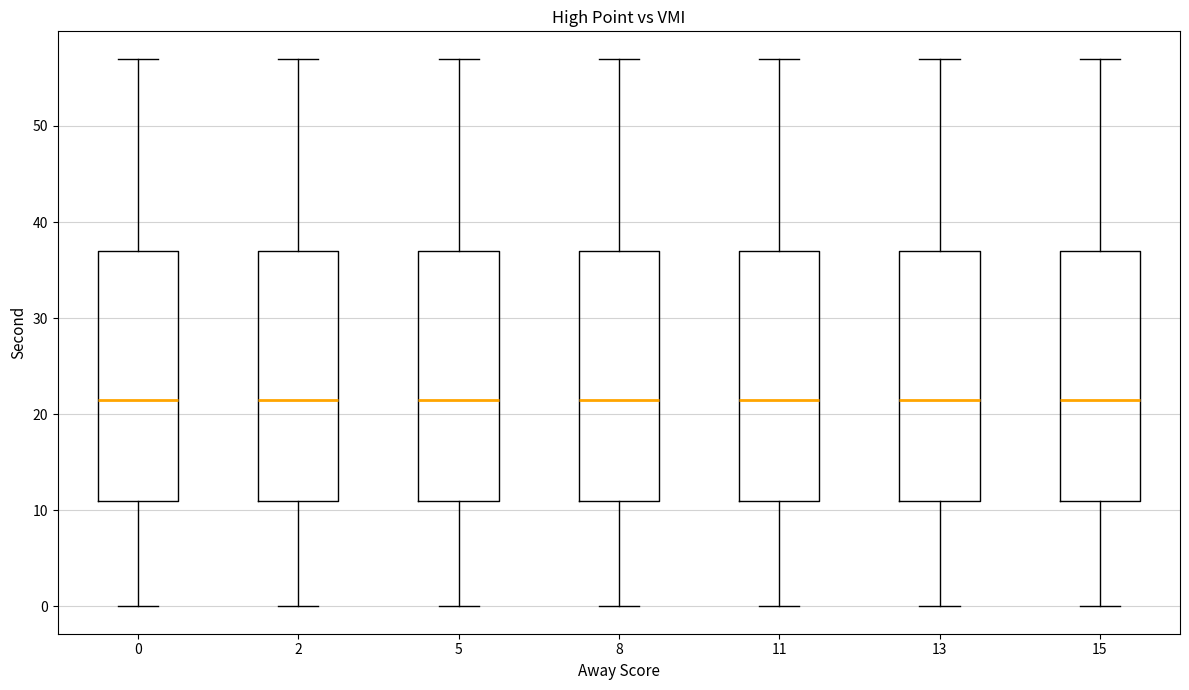

Reading left to right, read every box against the y-axis: the position of its median line, the range the box covers, and the ends of its whiskers. The values are not printed on the chart, so give them approximately, as read against the axis.

0: median 22, box 11 to 37, whiskers 0 to 57
2: median 22, box 11 to 37, whiskers 0 to 57
5: median 22, box 11 to 37, whiskers 0 to 57
8: median 22, box 11 to 37, whiskers 0 to 57
11: median 22, box 11 to 37, whiskers 0 to 57
13: median 22, box 11 to 37, whiskers 0 to 57
15: median 22, box 11 to 37, whiskers 0 to 57